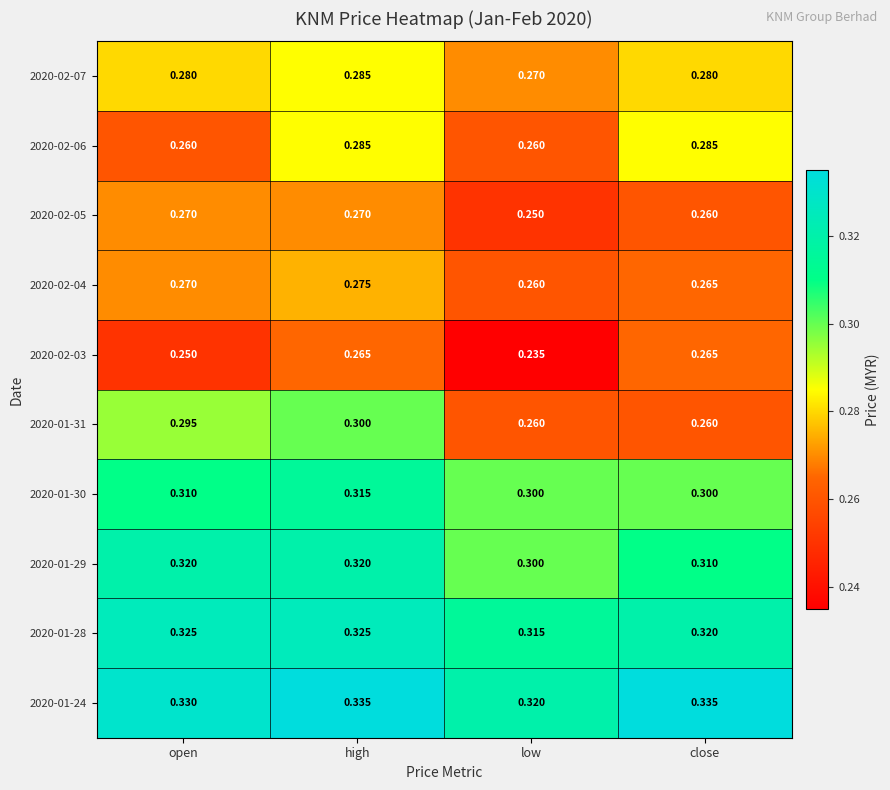

Which series has the widest spread of values?

2020-01-31